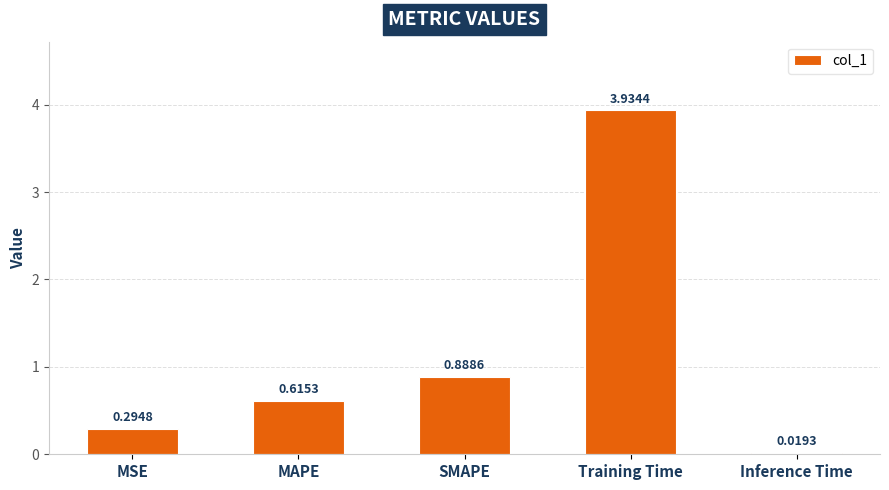

At which label is the value closest to 1?

SMAPE